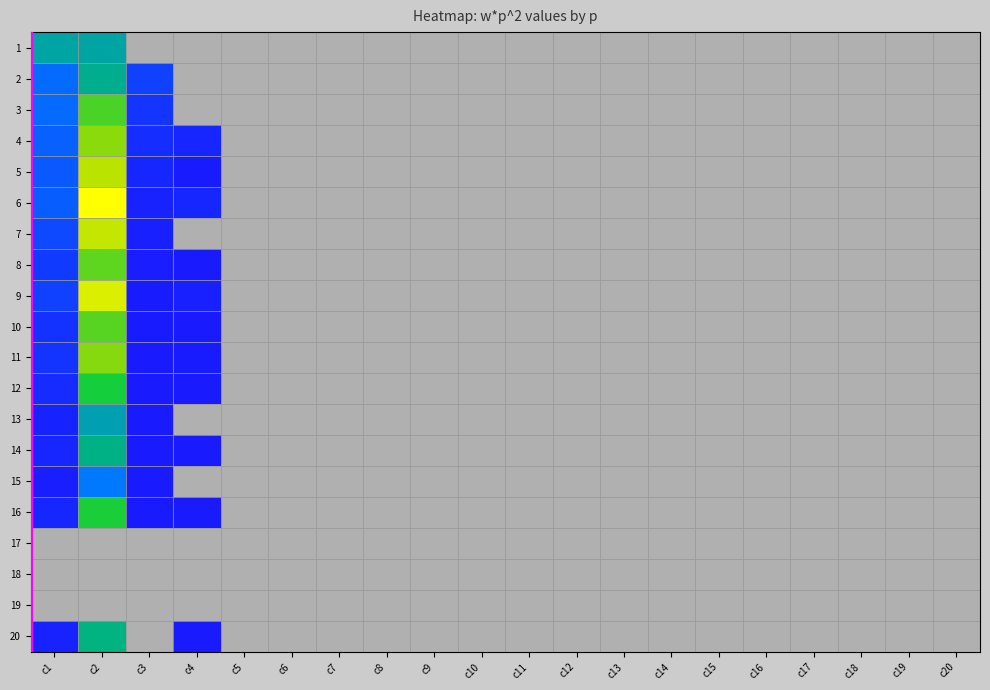

Rank the series at c4 from highest to lowest value.

6, 4, 9, 11, 5, 8, 16, 12, 14, 20, 10, 1, 2, 3, 7, 13, 15, 17, 18, 19